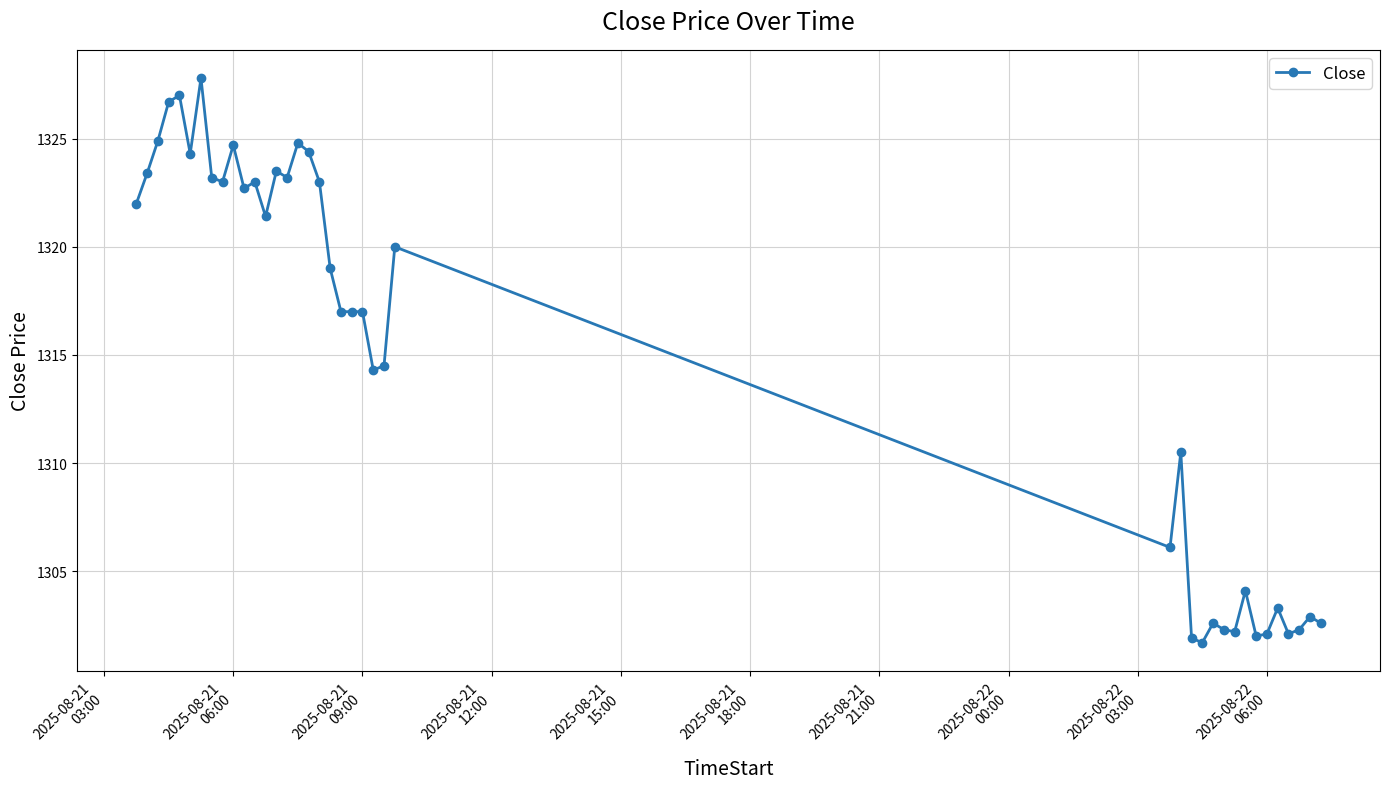

How many lines are shown in the chart?

1